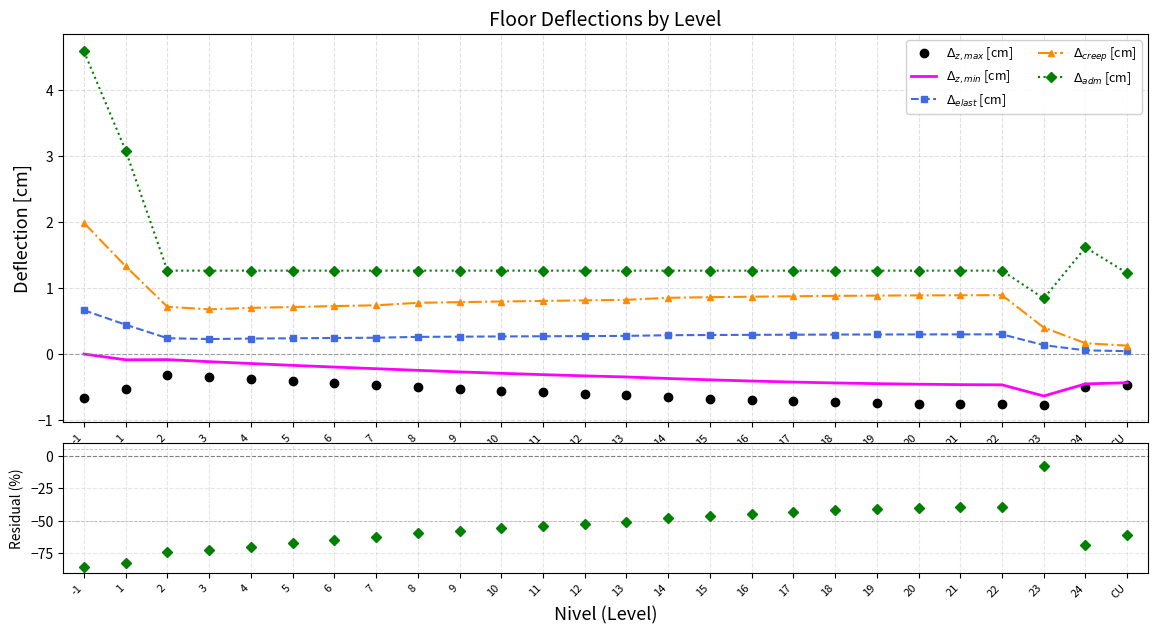

Reading left to right, extract all data points from this chart.

$\Delta_{z,max}$ [cm]: -0.7	-0.5	-0.3	-0.3	-0.4	-0.4	-0.4	-0.5	-0.5	-0.5	-0.6	-0.6	-0.6	-0.6	-0.7	-0.7	-0.7	-0.7	-0.7	-0.7	-0.8	-0.8	-0.8	-0.8	-0.5	-0.5
$\Delta_{z,min}$ [cm]: -0.0	-0.1	-0.1	-0.1	-0.1	-0.2	-0.2	-0.2	-0.2	-0.3	-0.3	-0.3	-0.3	-0.3	-0.4	-0.4	-0.4	-0.4	-0.4	-0.5	-0.5	-0.5	-0.5	-0.6	-0.5	-0.4
$\Delta_{elast}$ [cm]: 0.7	0.4	0.2	0.2	0.2	0.2	0.2	0.2	0.3	0.3	0.3	0.3	0.3	0.3	0.3	0.3	0.3	0.3	0.3	0.3	0.3	0.3	0.3	0.1	0.1	0.0
$\Delta_{creep}$ [cm]: 2.0	1.3	0.7	0.7	0.7	0.7	0.7	0.7	0.8	0.8	0.8	0.8	0.8	0.8	0.8	0.9	0.9	0.9	0.9	0.9	0.9	0.9	0.9	0.4	0.2	0.1
$\Delta_{adm}$ [cm]: 4.6	3.1	1.3	1.3	1.3	1.3	1.3	1.3	1.3	1.3	1.3	1.3	1.3	1.3	1.3	1.3	1.3	1.3	1.3	1.3	1.3	1.3	1.3	0.8	1.6	1.2
Residual (%): -85.5	-82.7	-74.3	-72.9	-70.0	-67.5	-65.1	-62.8	-59.8	-57.7	-55.7	-53.9	-52.2	-50.7	-48.0	-46.2	-44.5	-43.1	-41.9	-41.0	-40.2	-39.7	-39.4	-8.2	-68.5	-60.9